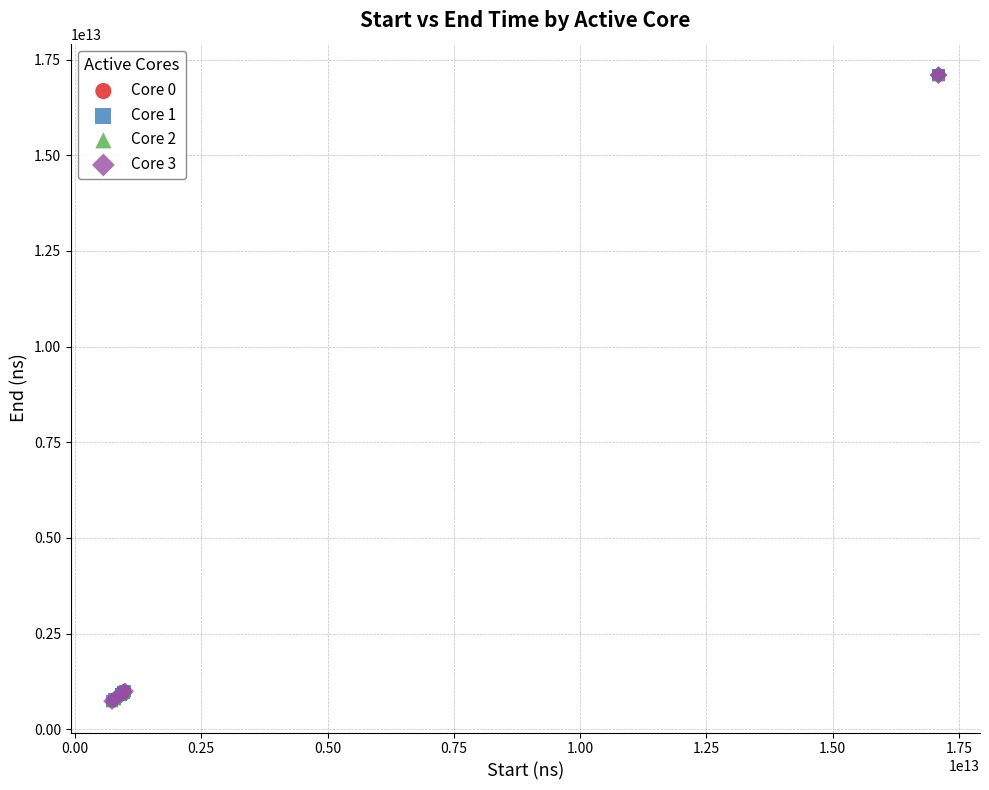

What are all the series names shown in the legend?

Core 0, Core 1, Core 2, Core 3